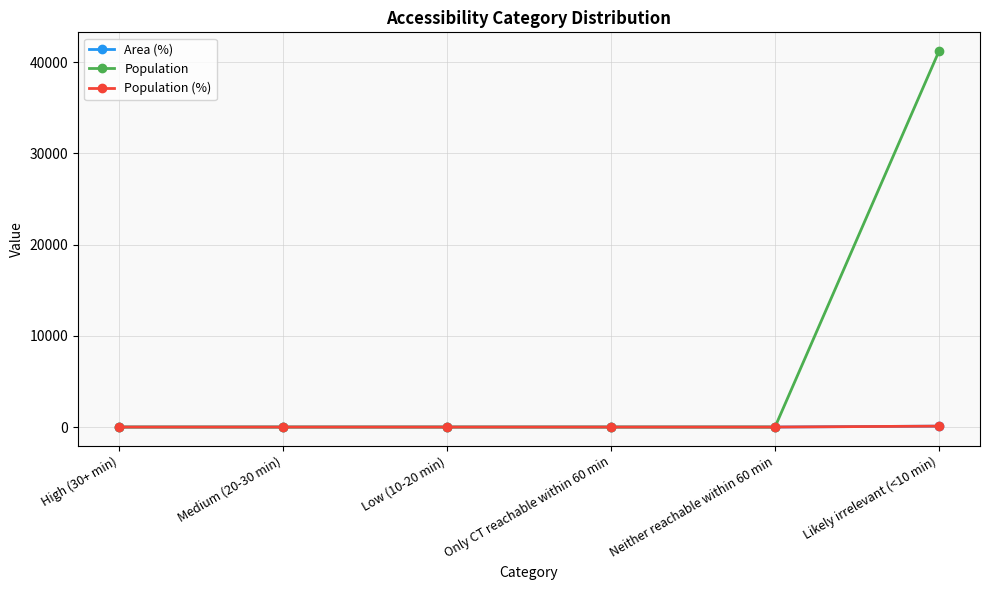

What is the label of the 5th point from the right?

Medium (20-30 min)